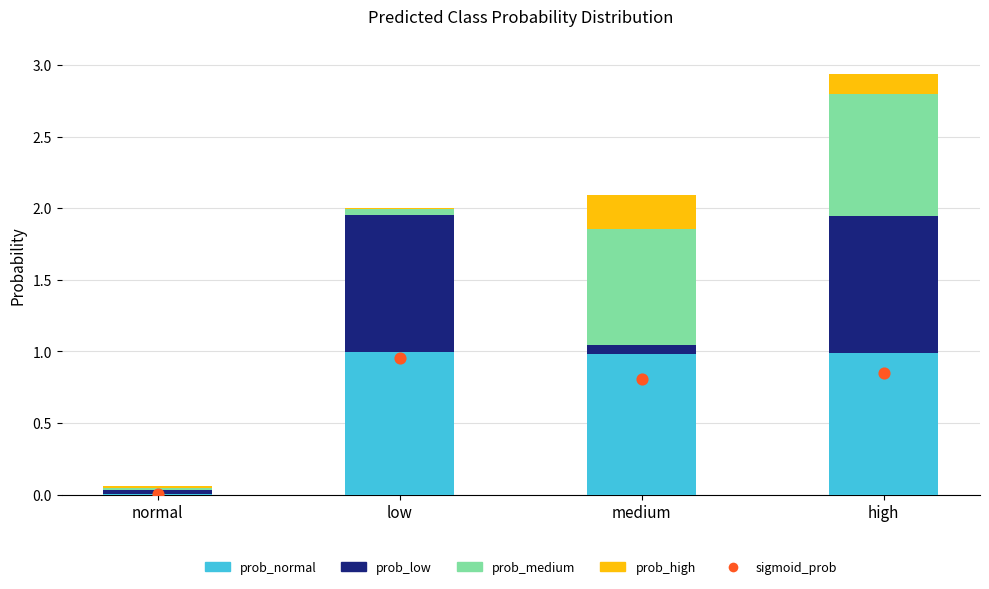

At which category is the sum across all series the highest?

high